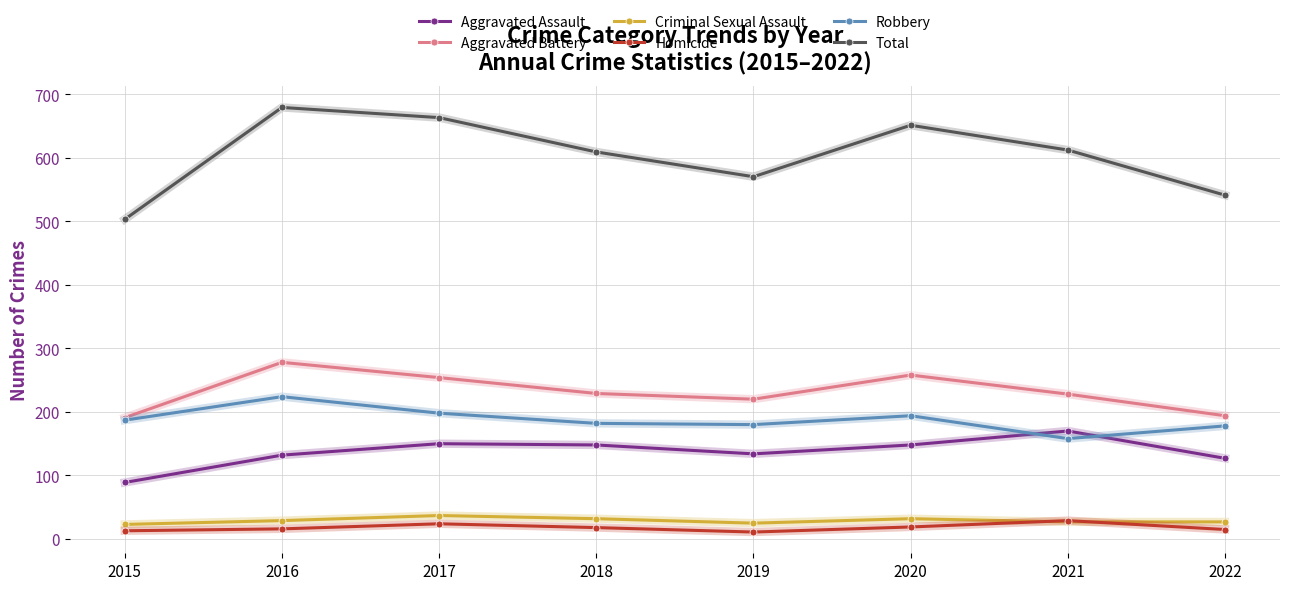

What is the value of the Aggravated Assault point at the 8th from the left?

127